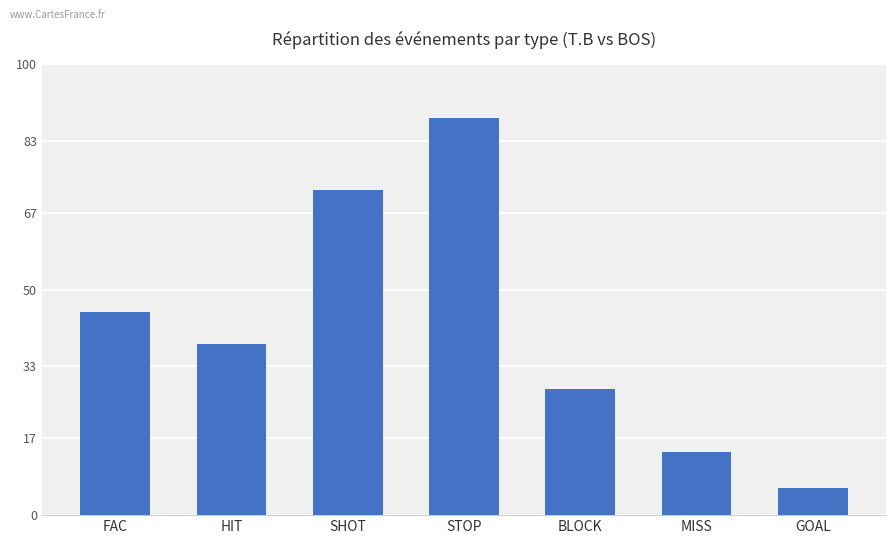

What is the label of the 5th bar from the right?

SHOT